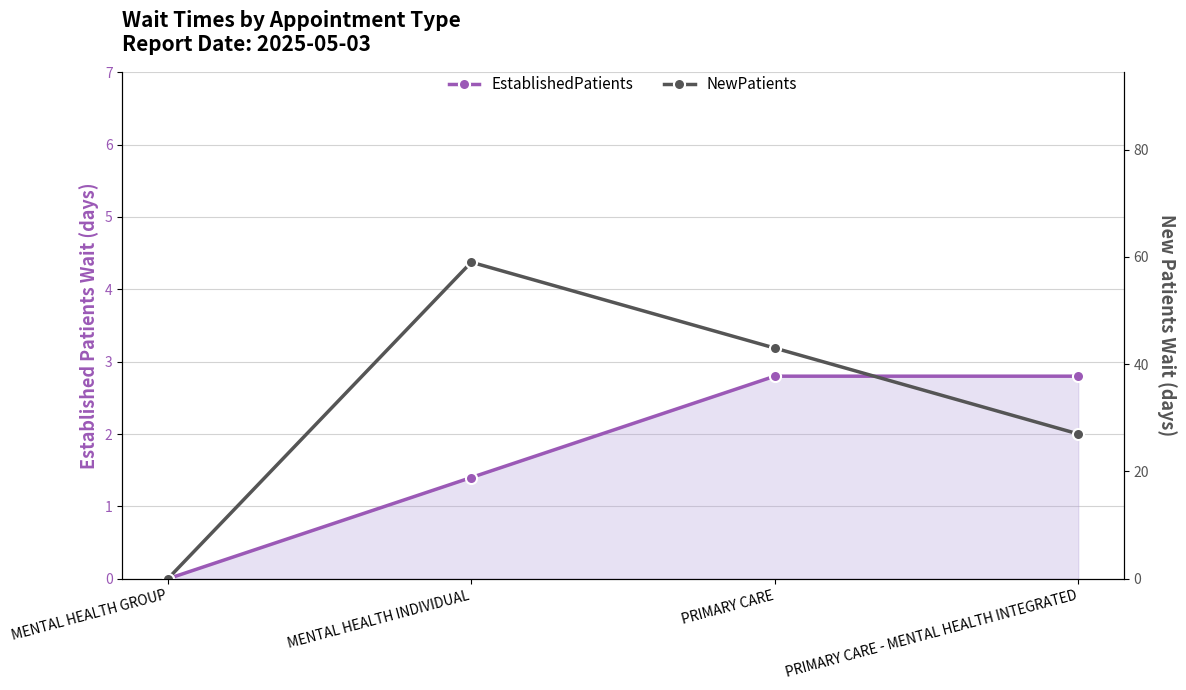

What is the label of the 1st point from the right?

PRIMARY CARE - MENTAL HEALTH INTEGRATED